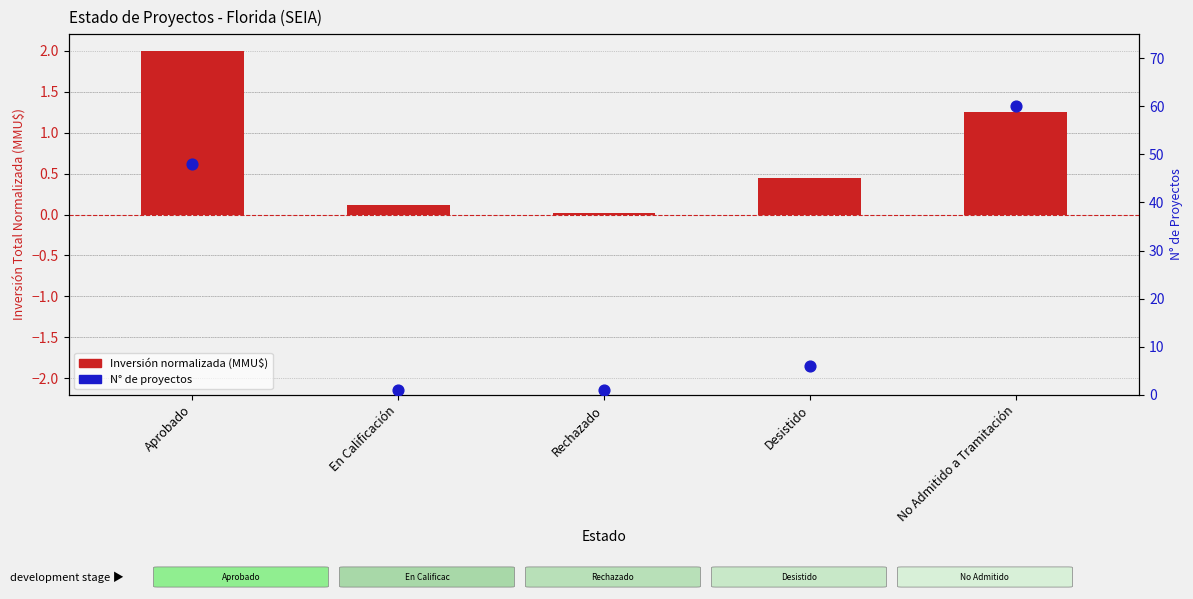

Is the value of Inversión (MMU$) at Desistido greater than the value of N° Proyectos at No Admitido a Tramitación?

No